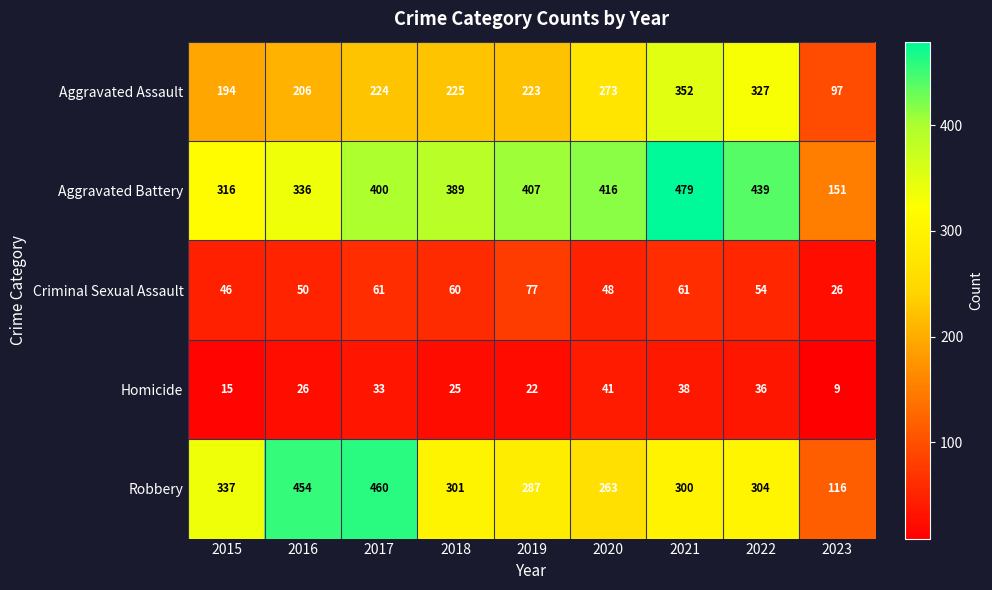

What is the maximum value shown in the chart?

479